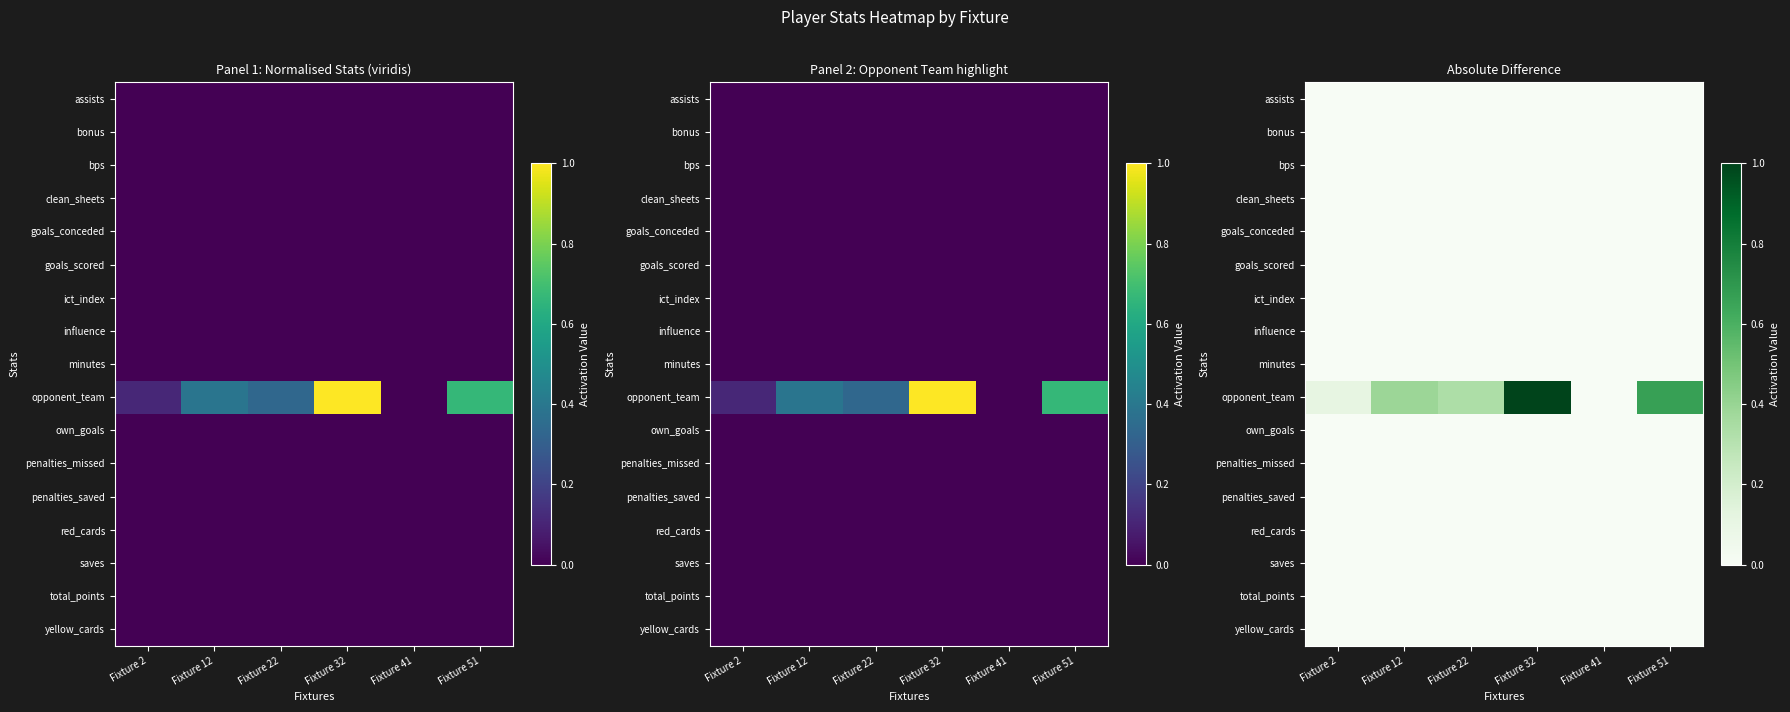

Which category has the highest value in the bps series?

Fixture 2